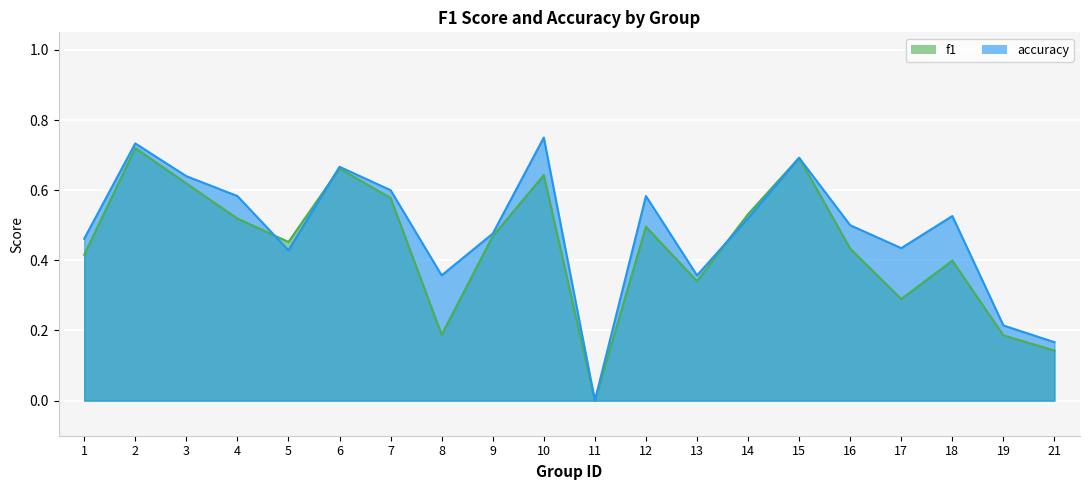

How many lines are shown in the chart?

2